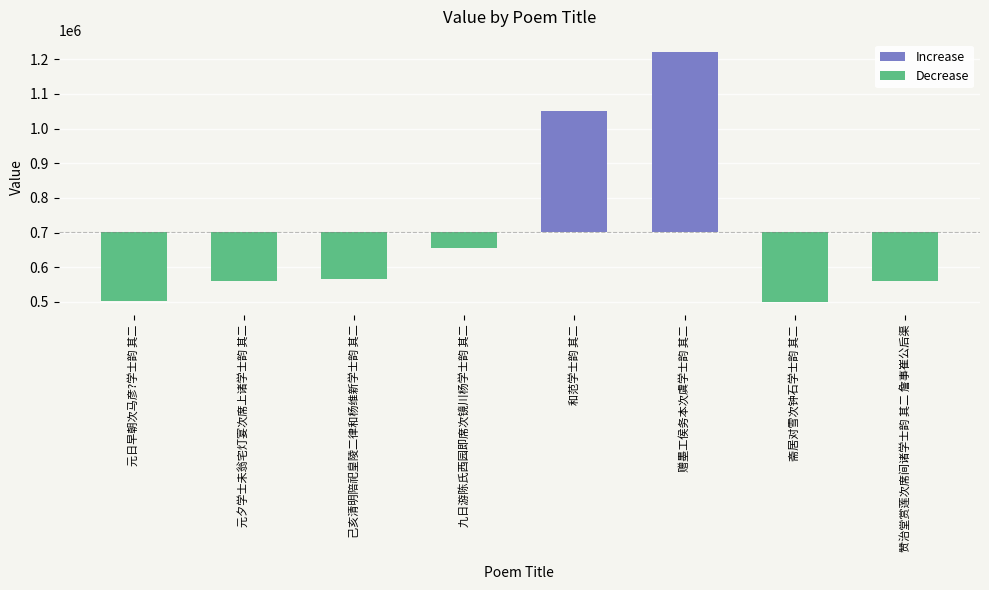

What is the ratio of the value at 己亥清明陪祀皇陵二律和杨维新学士韵 其二 to the value at 和范学士韵 其二?

0.5